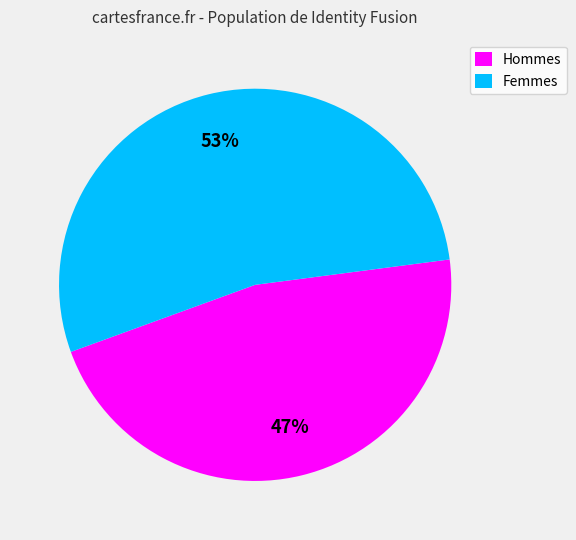

Is the sum of Hommes and Femmes greater than half?

Yes